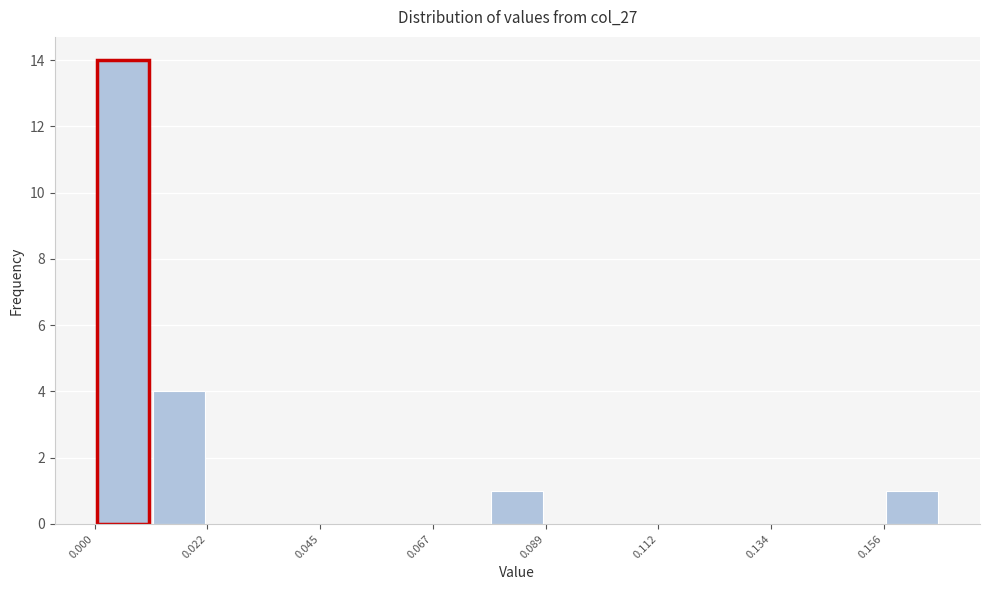

Read against the x-axis, roughly where is the centre of the tallest bar?

0.005